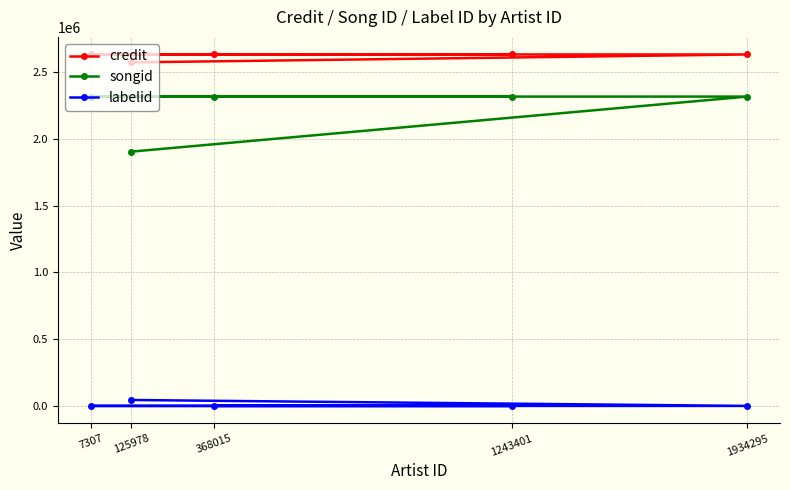

True or false: labelid has more than 0 points higher than both neighbors.

False